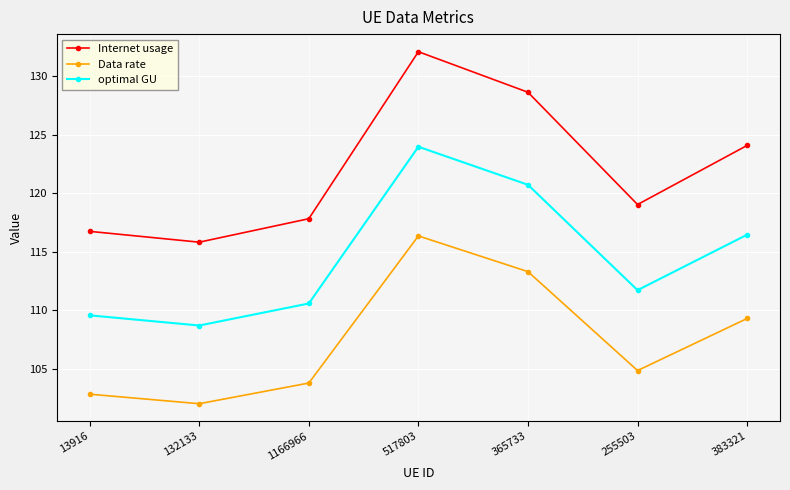

What is the label of the 1st point from the left?

13916